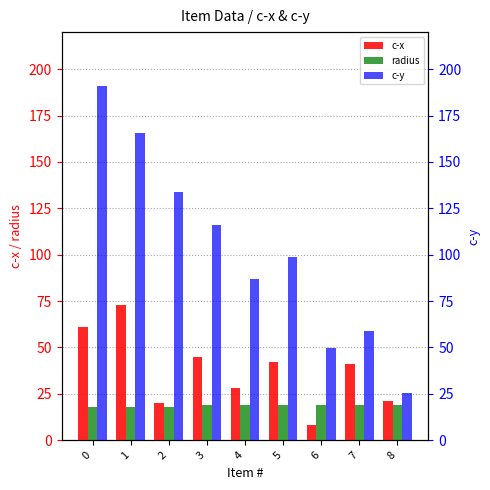

The value of c-x at 4 is 28.1. True or false?

True